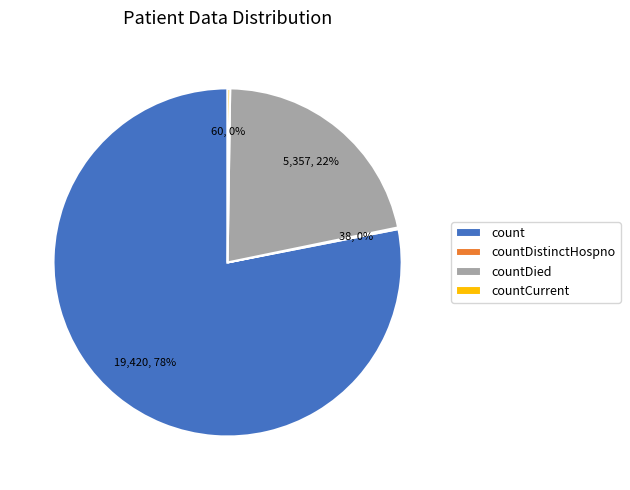

To the nearest percent, what is the difference between the largest and smallest slice percentages?

78%